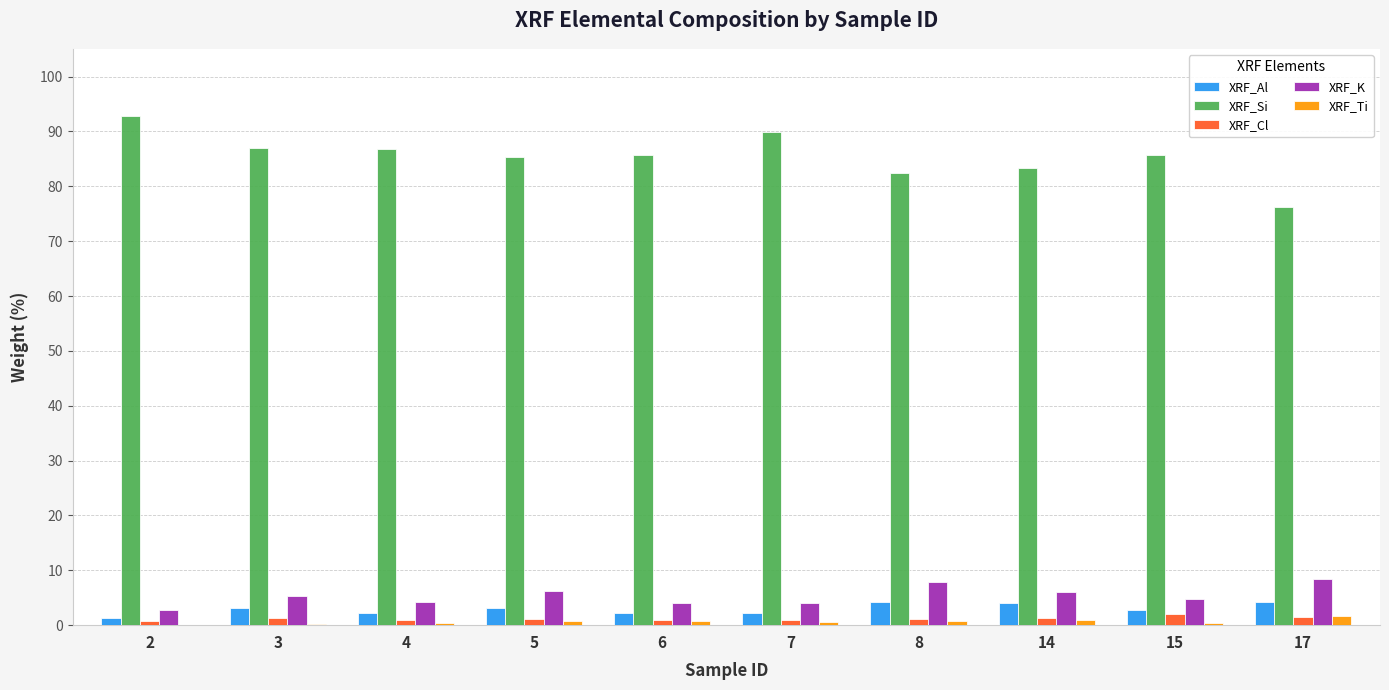

What is the difference between the XRF_Al values at 8 and 17?

0.1